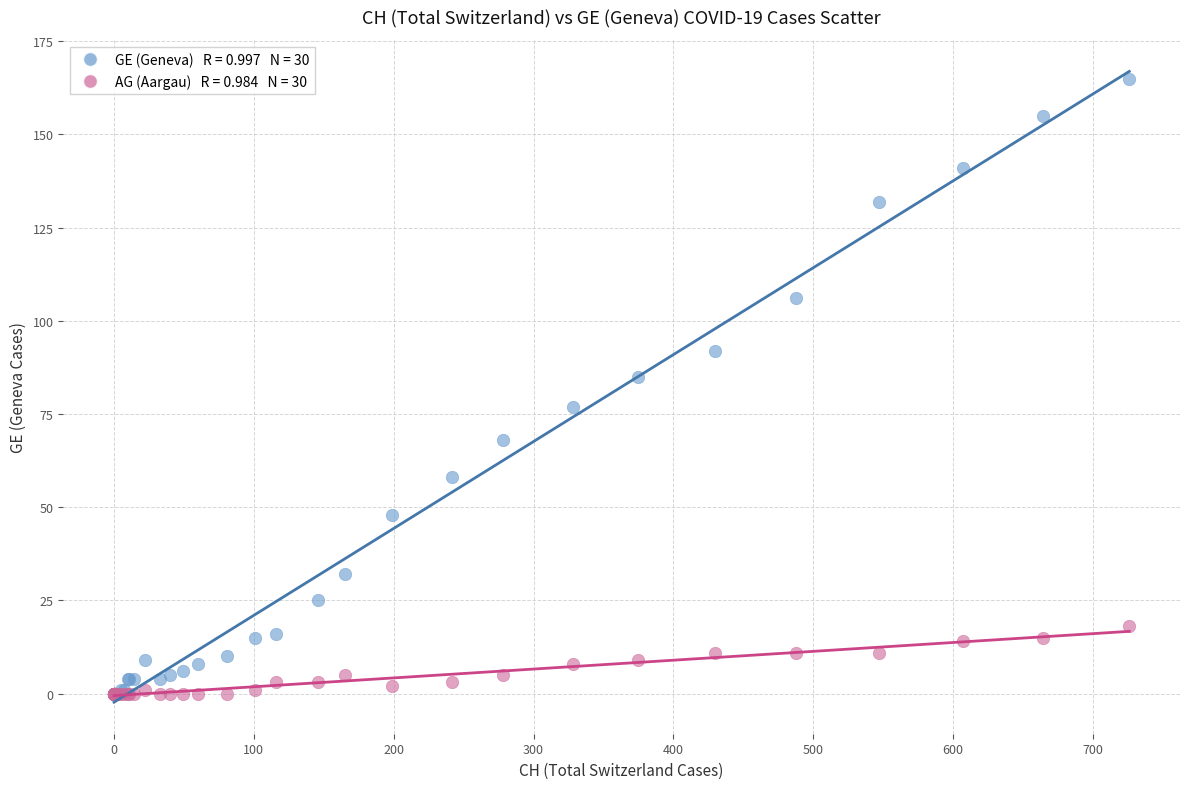

Across all series, what Y value is closest to 82?

85